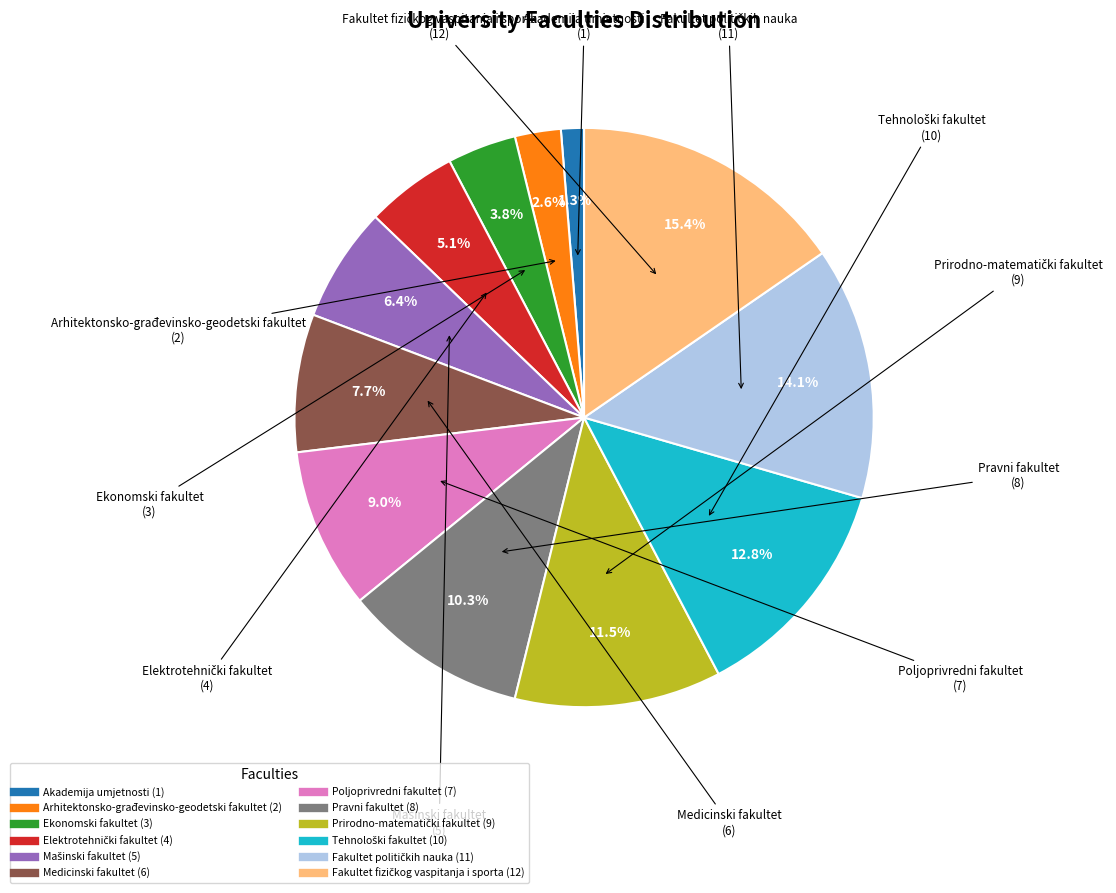

How many segments does this pie chart have?

12